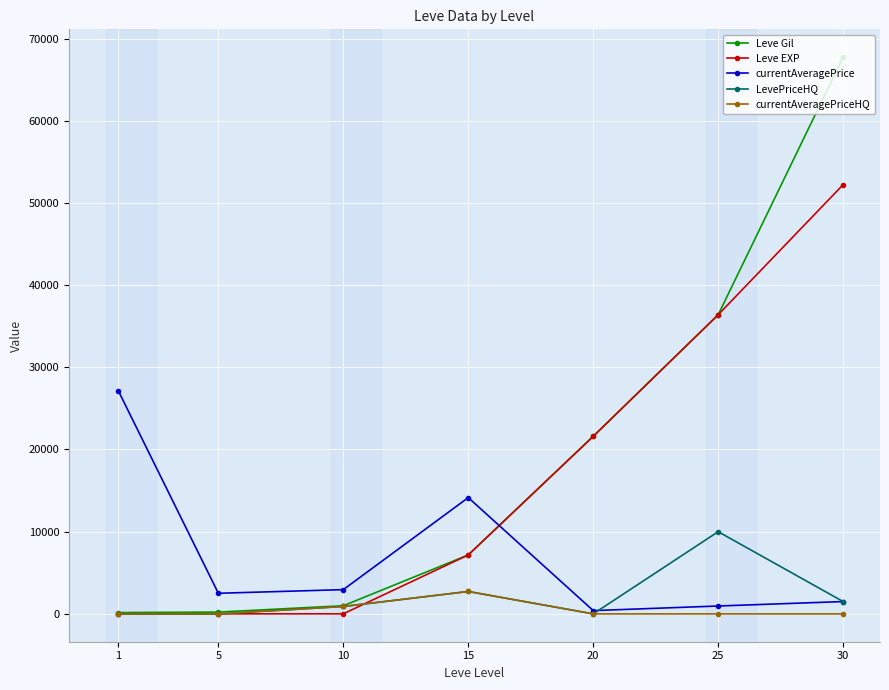

Between which two adjacent categories do Leve EXP and currentAveragePrice first intersect?

15 and 20